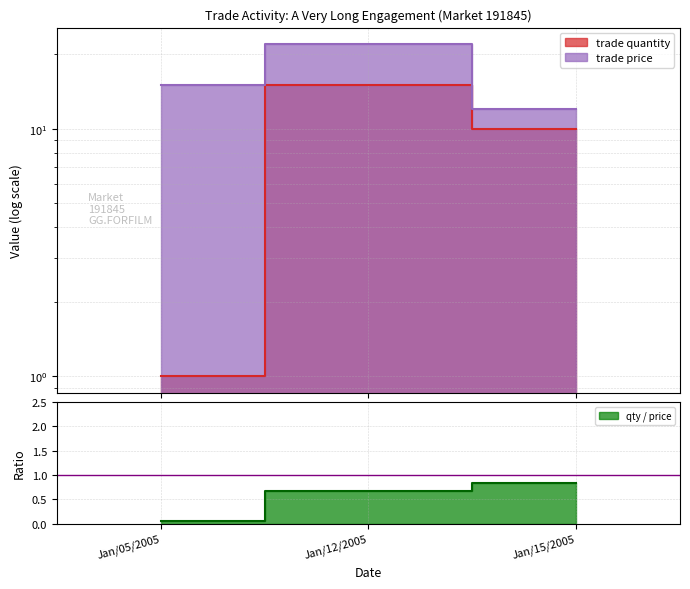

Which series has the largest total across all categories?

trade price